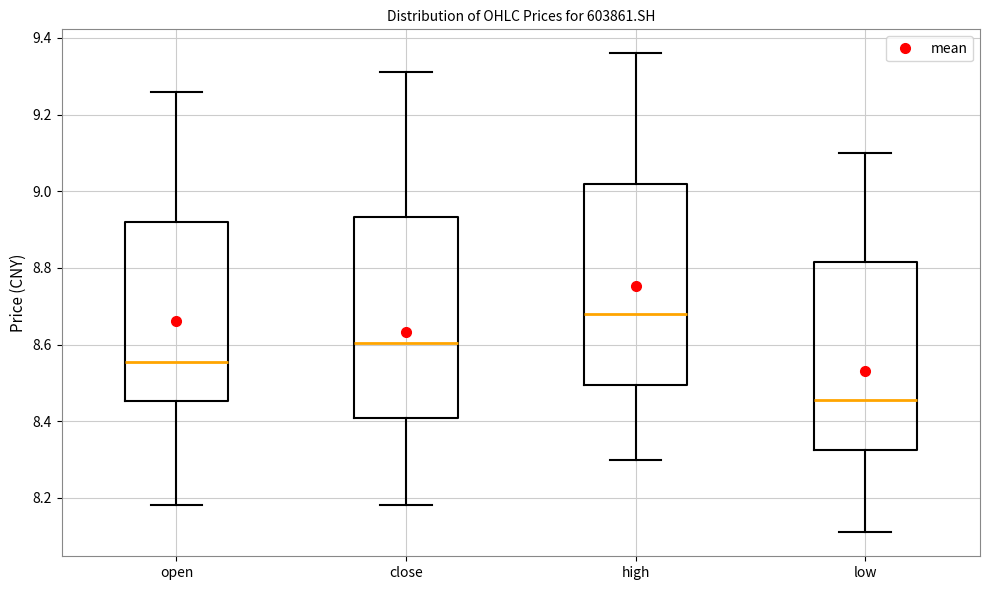

Which box has the highest median line?

high